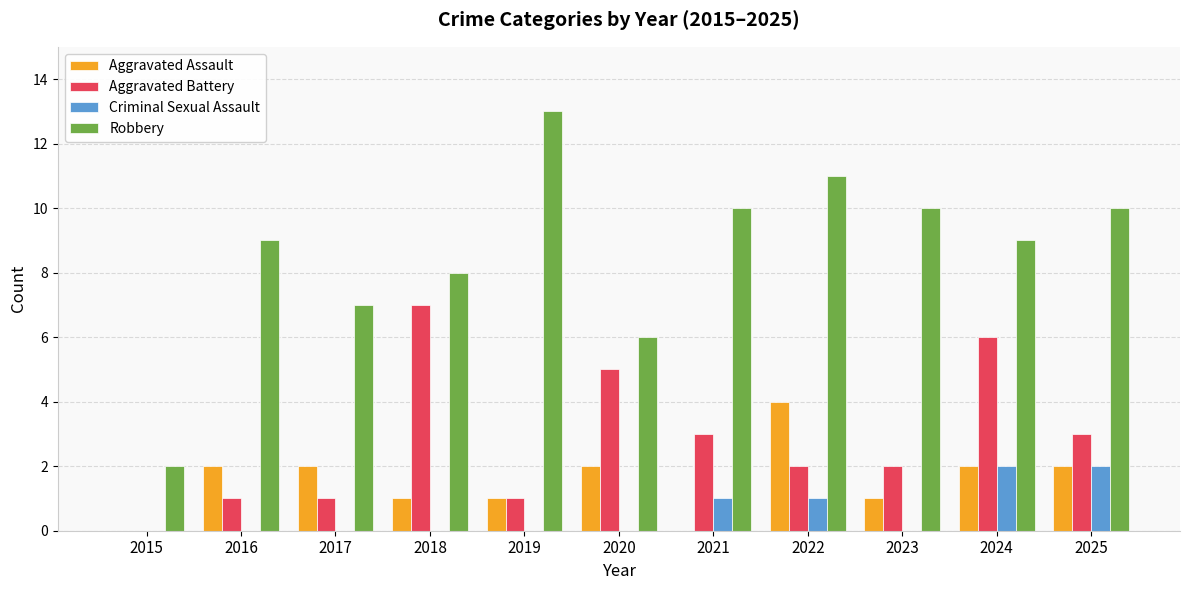

Which series changed the most between 2015 and 2024?

Robbery